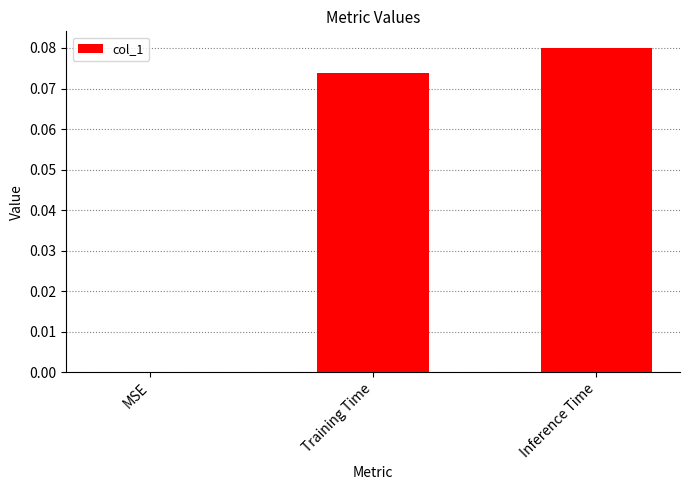

How many data points does each series have?

3